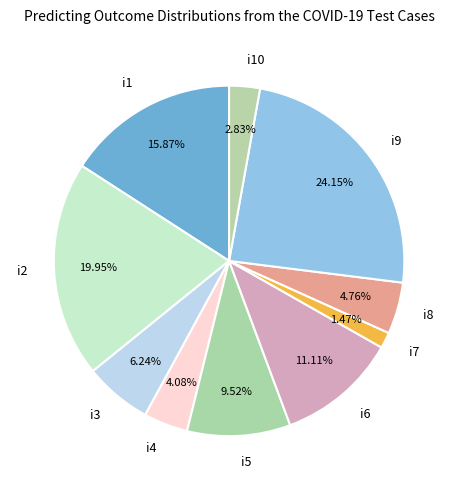

Count the number of slices in the pie.

10